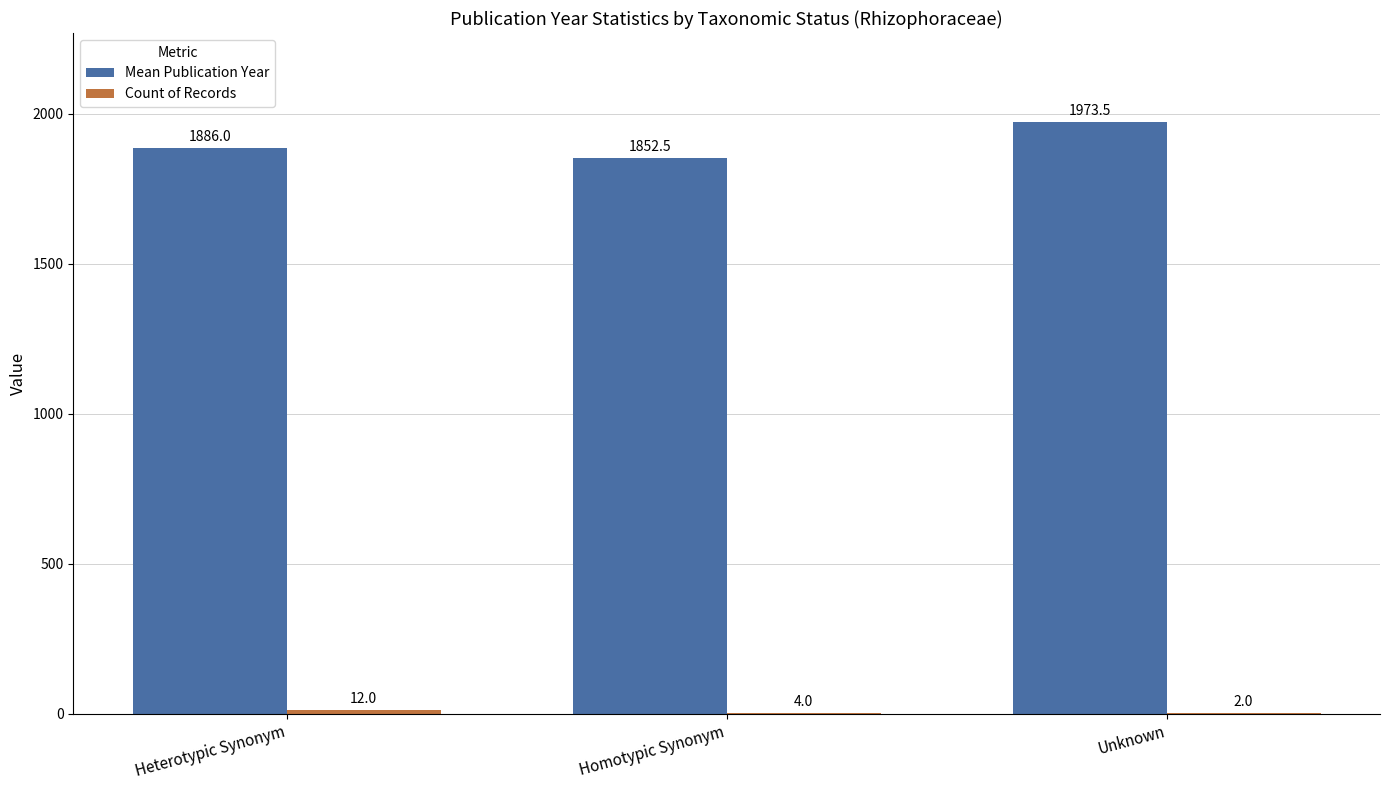

How many categories are shown in the chart?

3